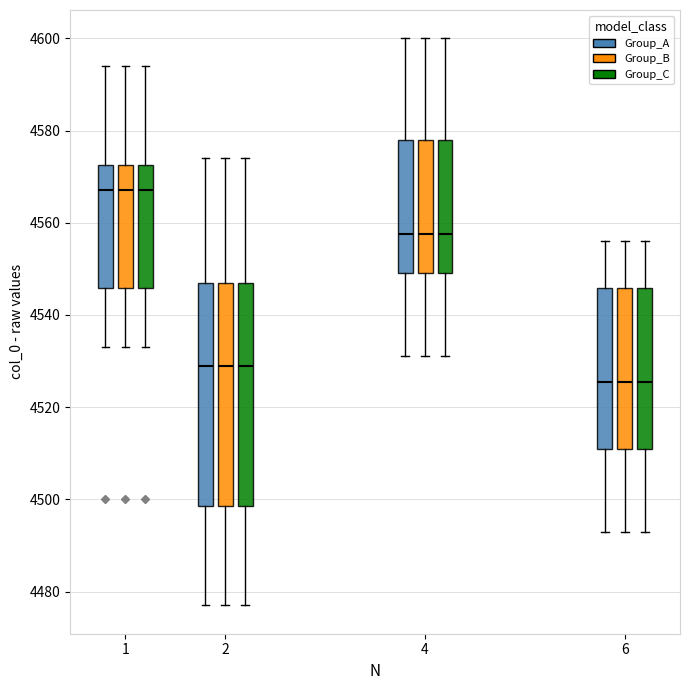

Where does the median line of the box for 2 (Group_A) sit on the y-axis? The values are not printed on the chart, so give them approximately, as read against the axis.

4530